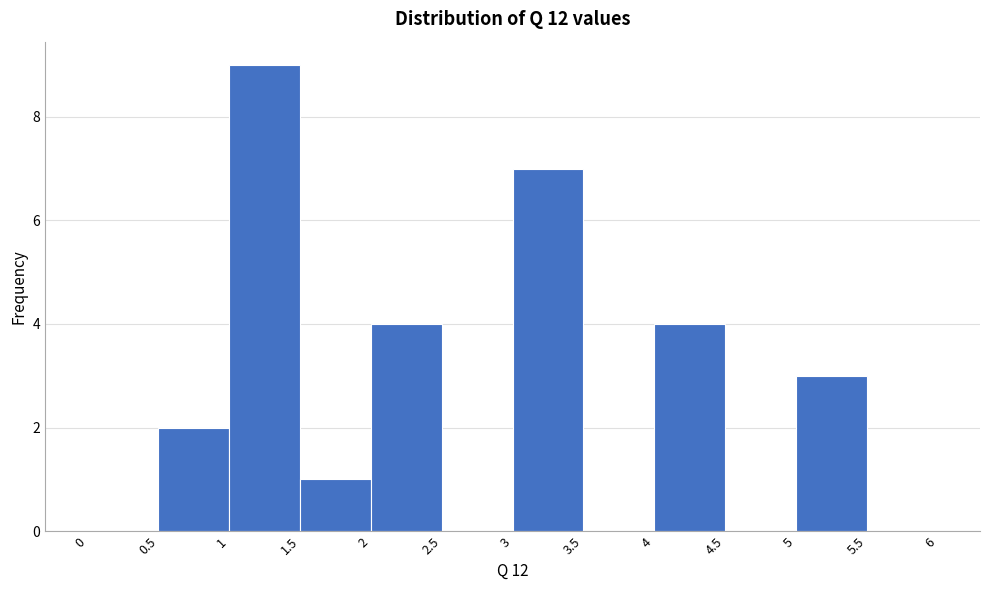

Which range on the x-axis has the tallest bar?

1 to 1.5